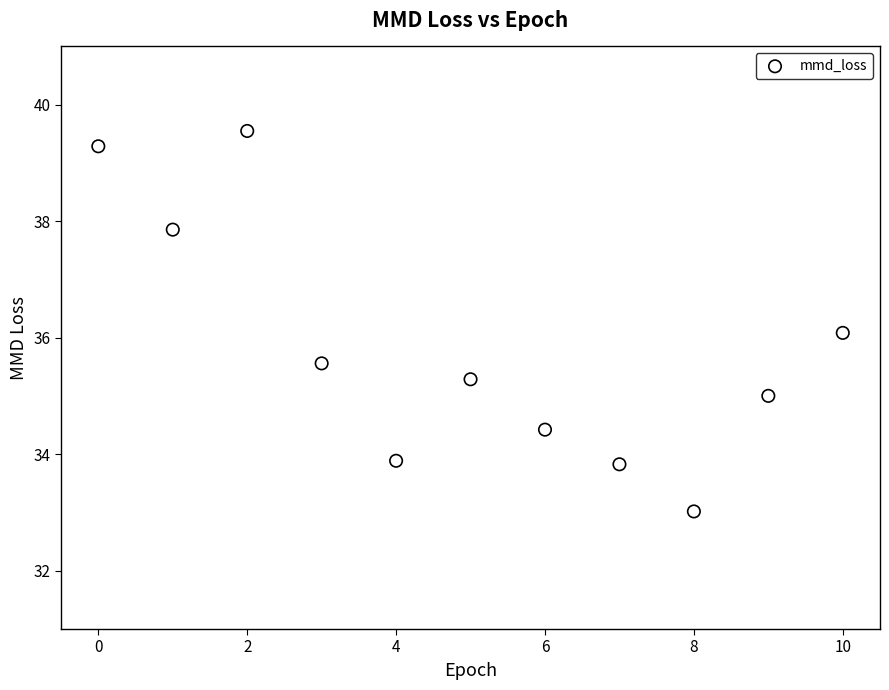

What is the range of Y values (max minus min)?

6.5